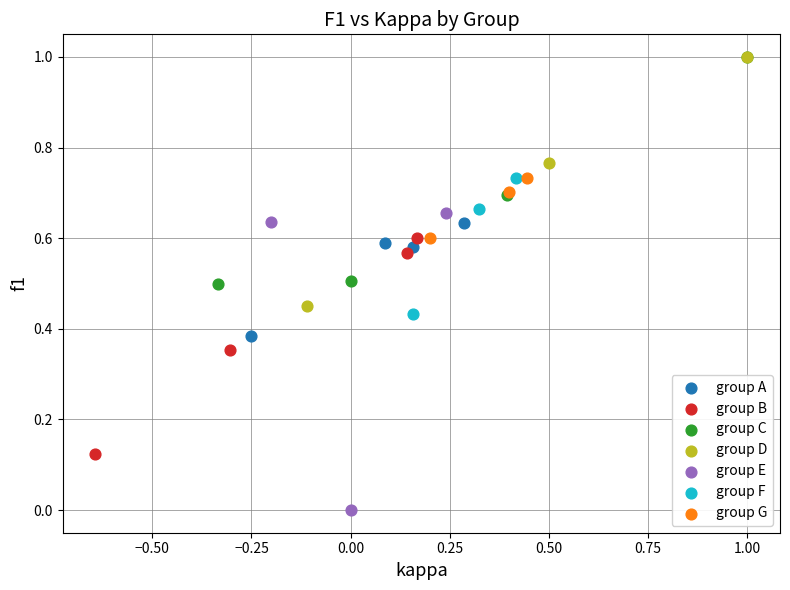

Which series reaches the minimum Y coordinate?

group E